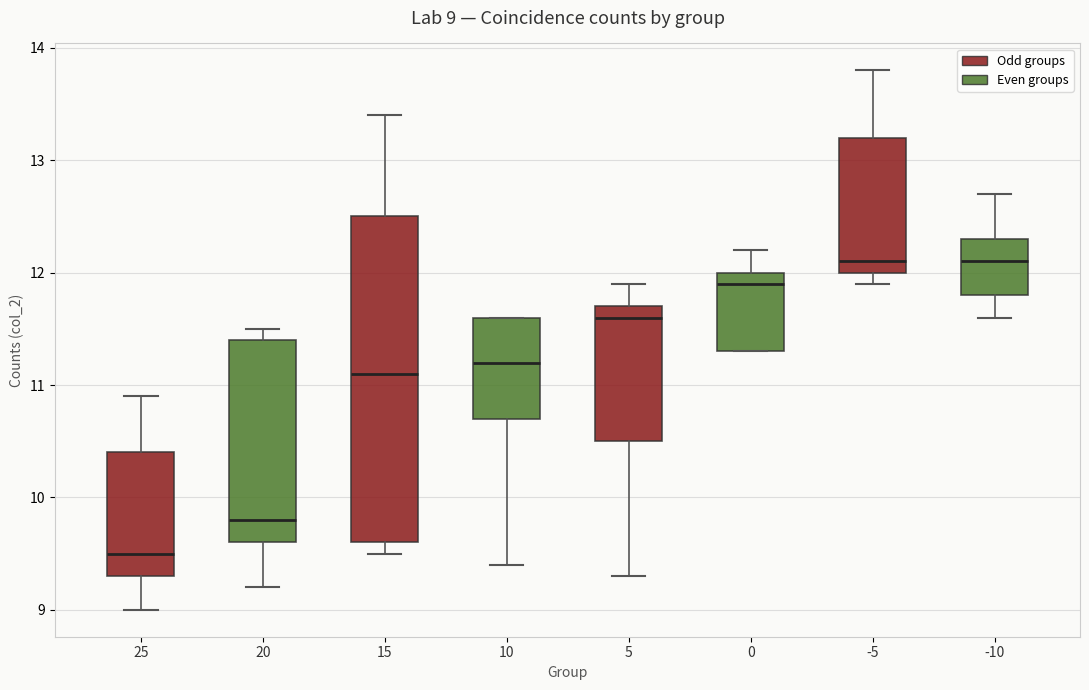

Which box is the tallest, from its lower edge to its upper edge?

15